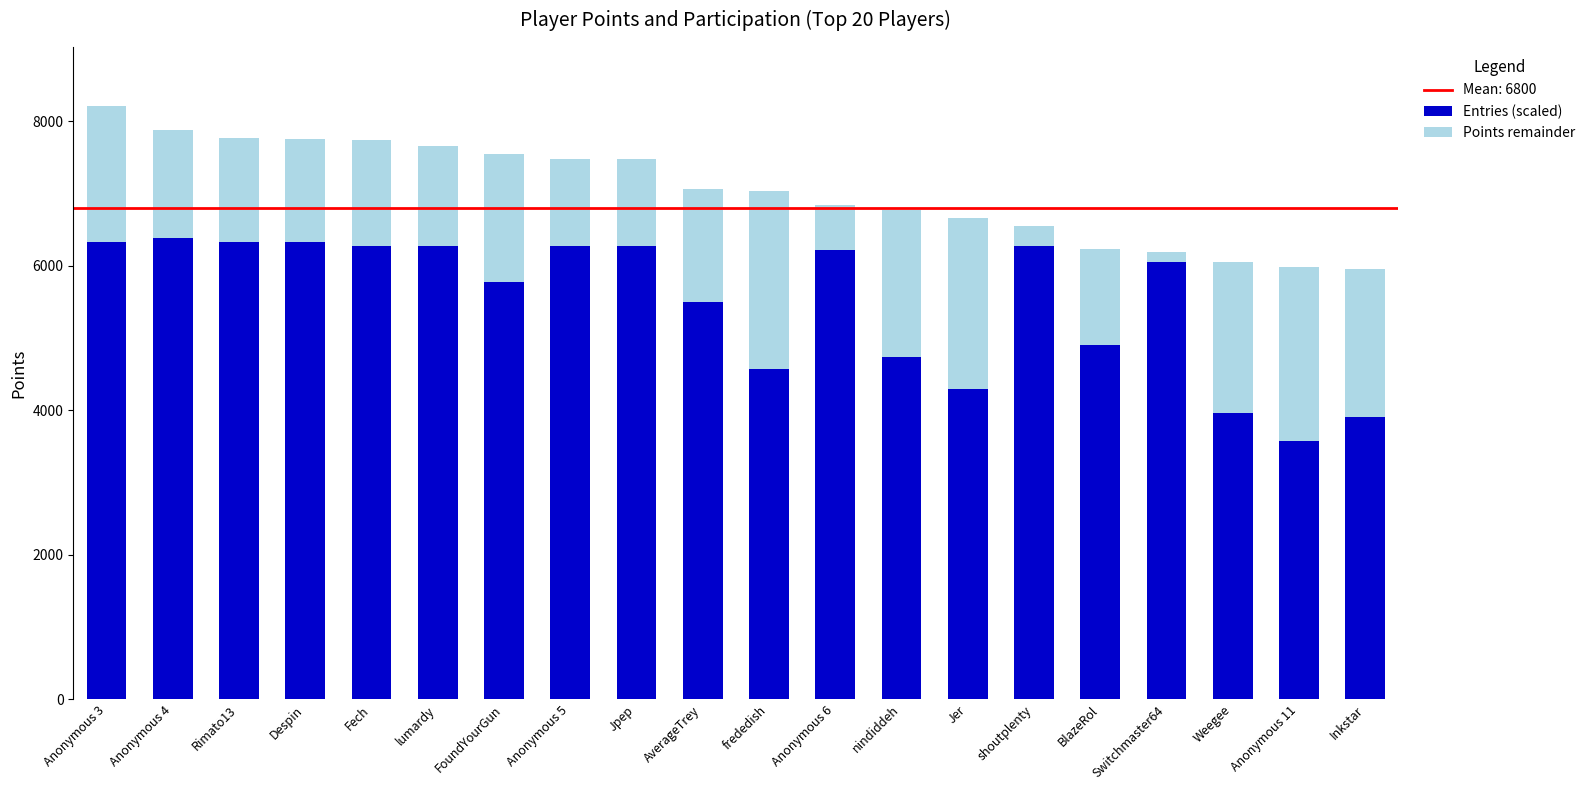

What is the difference between the Entries (scaled) values at lumardy and FoundYourGun?

495